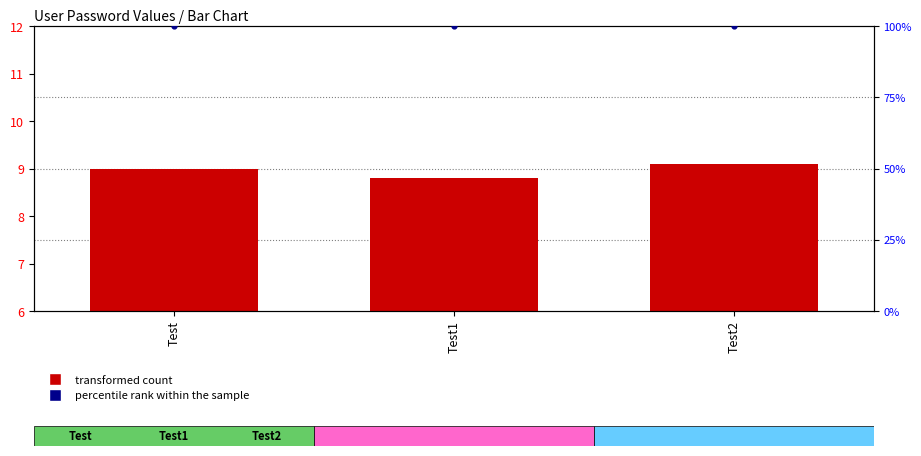

What are all the series names shown in the legend?

transformed count, percentile rank within the sample